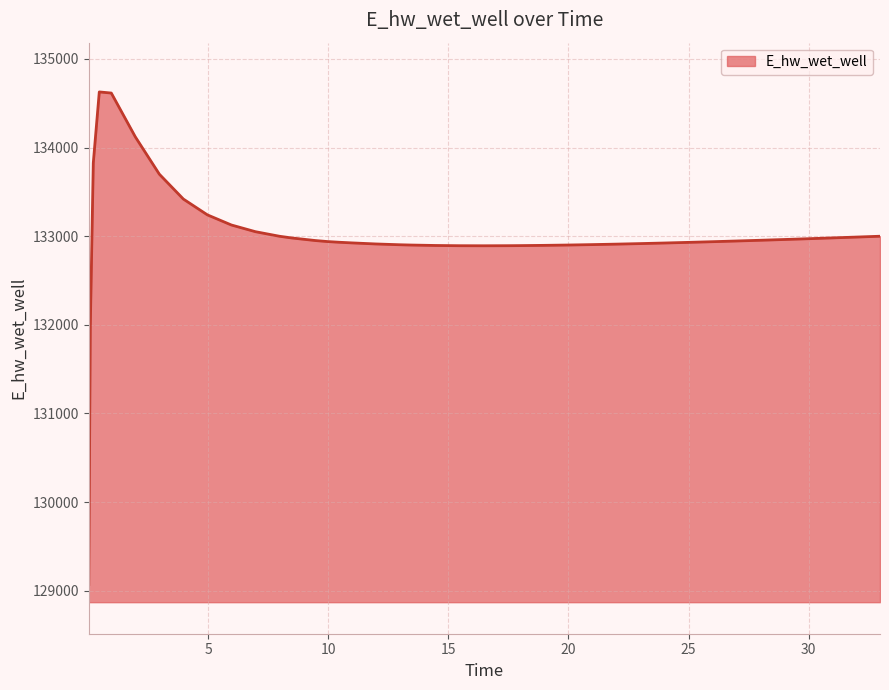

What is the smallest value displayed?

129070.3